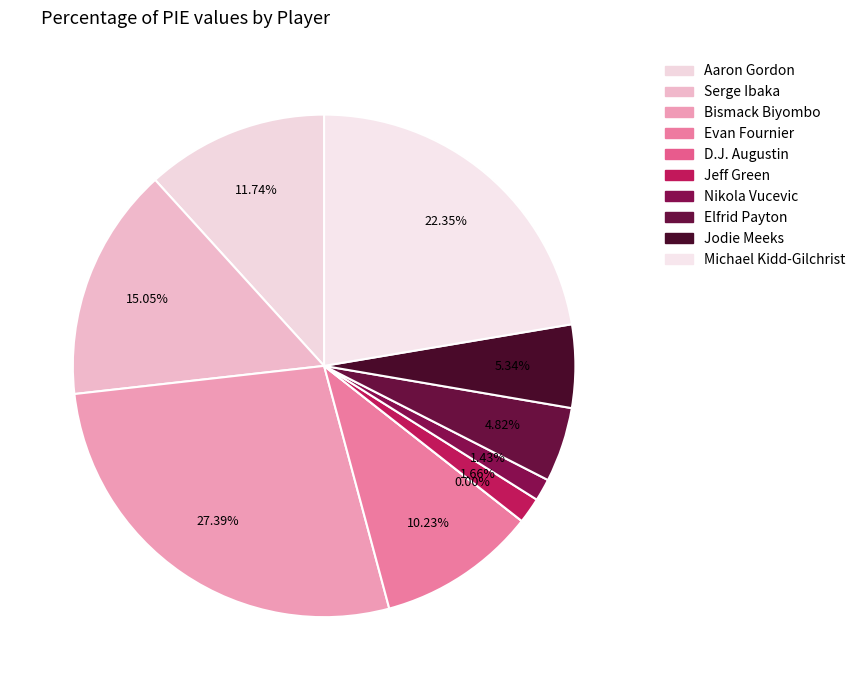

To the nearest percent, what is the difference between the Jeff Green and Bismack Biyombo slice percentages?

26%